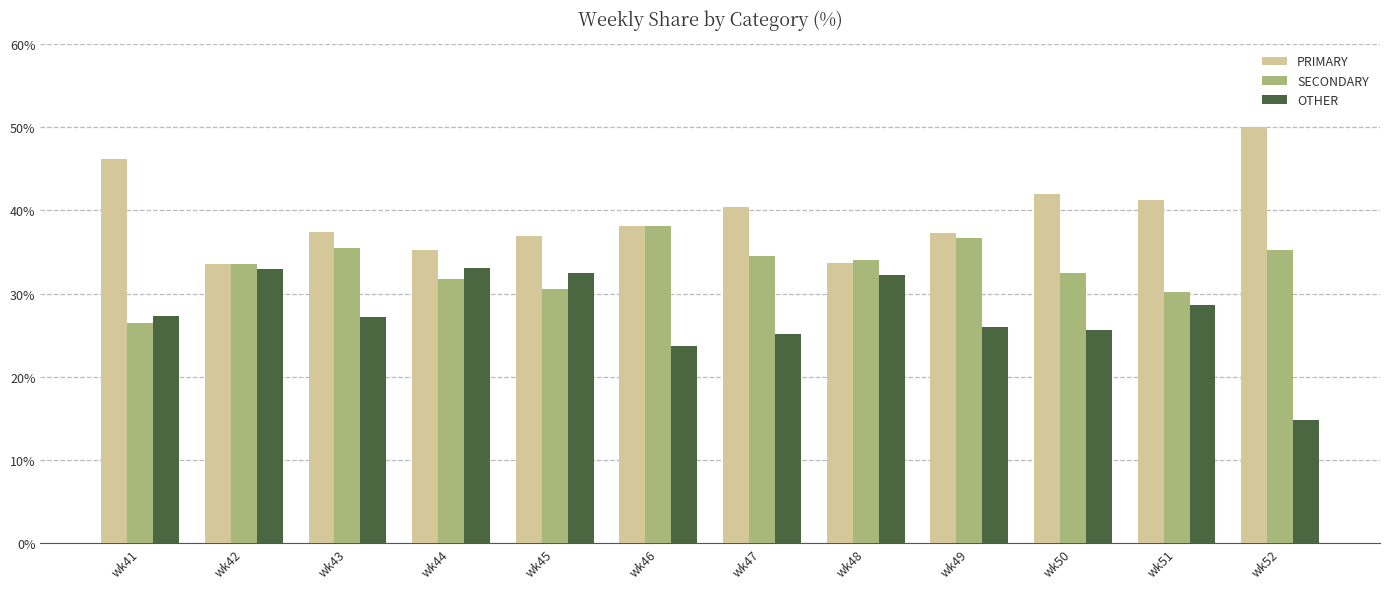

What is the sum of all SECONDARY values?

398.9